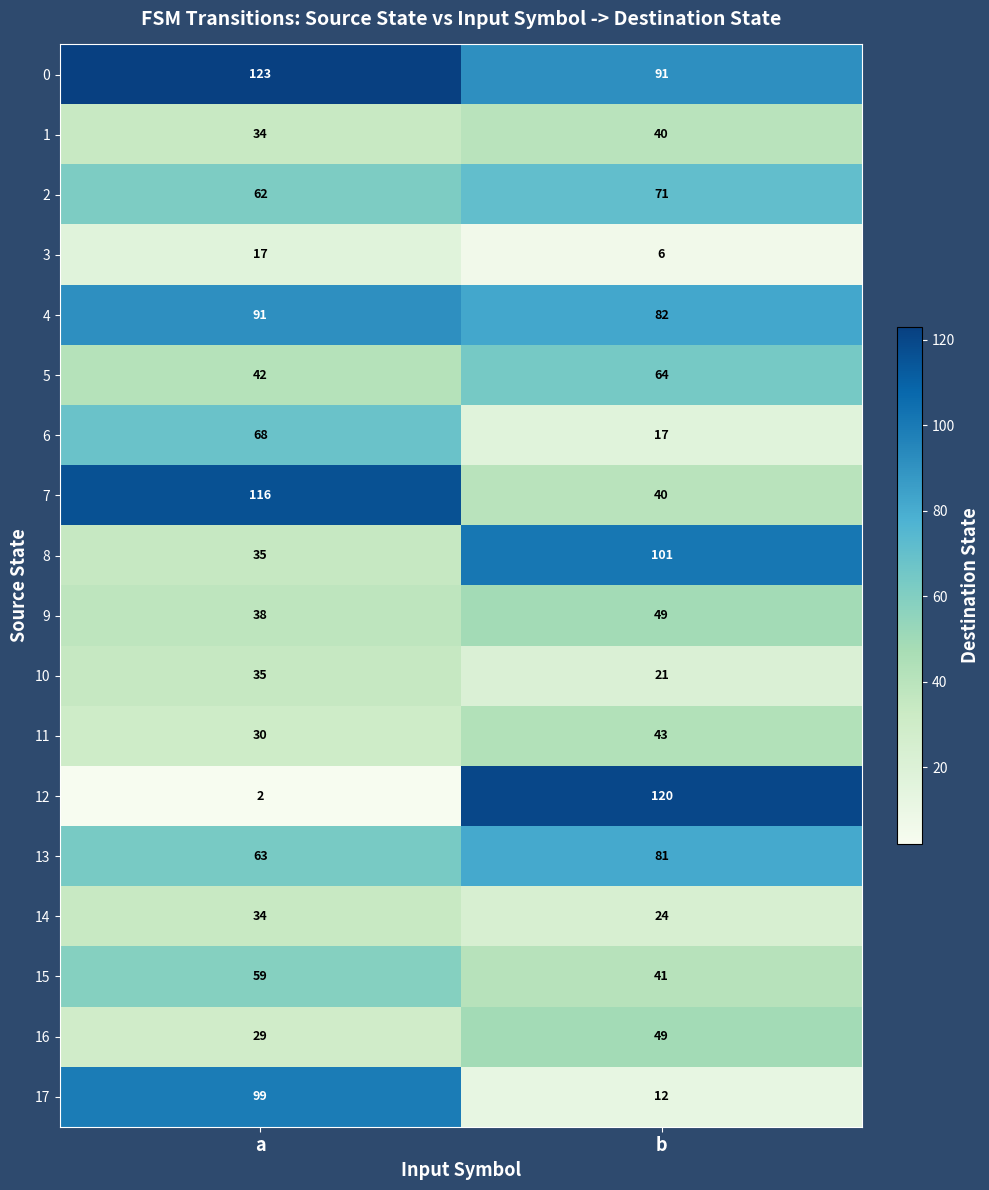

What is the approximate value of 14 at a?

34